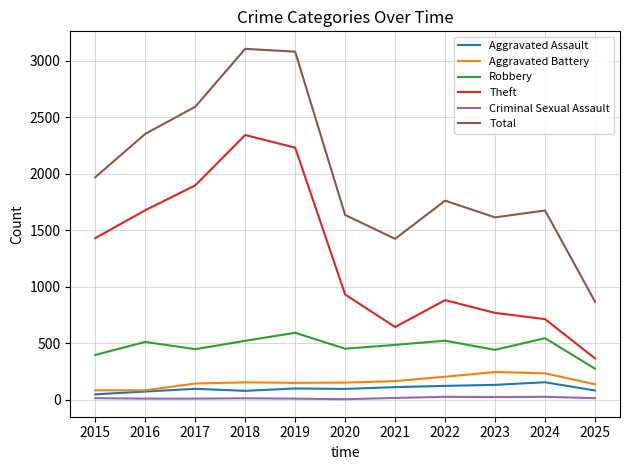

What is the spread (max minus min) of values at 2018?

3094